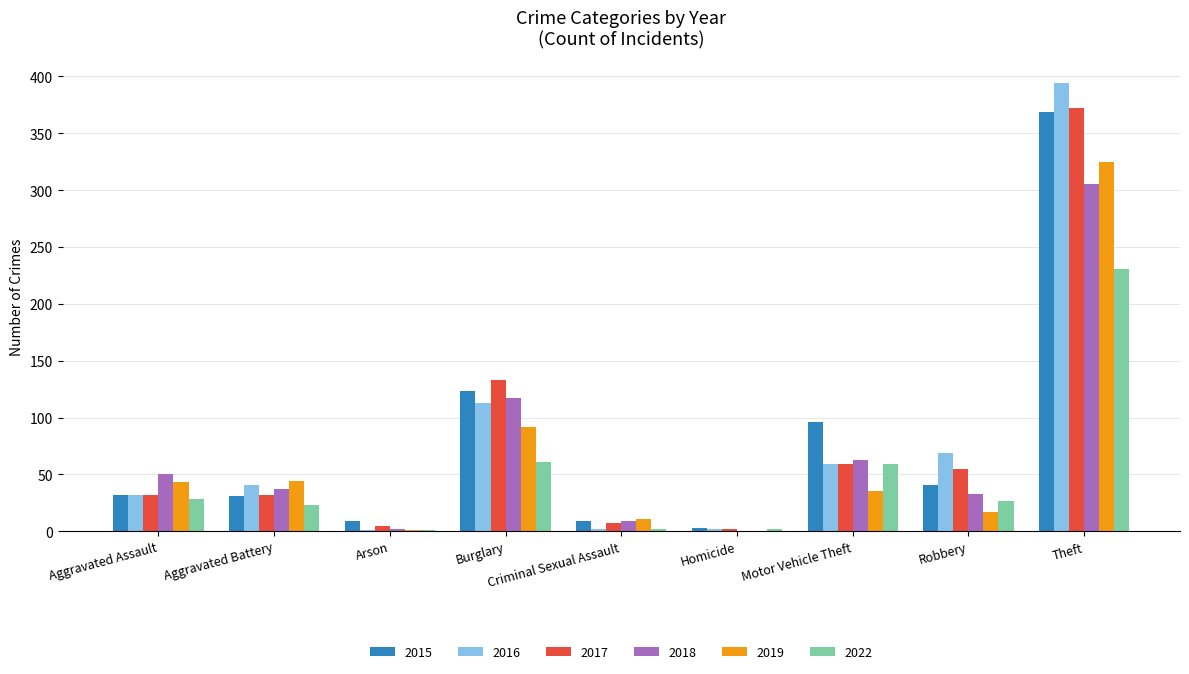

At which label is 2016 closest to 197?

Burglary